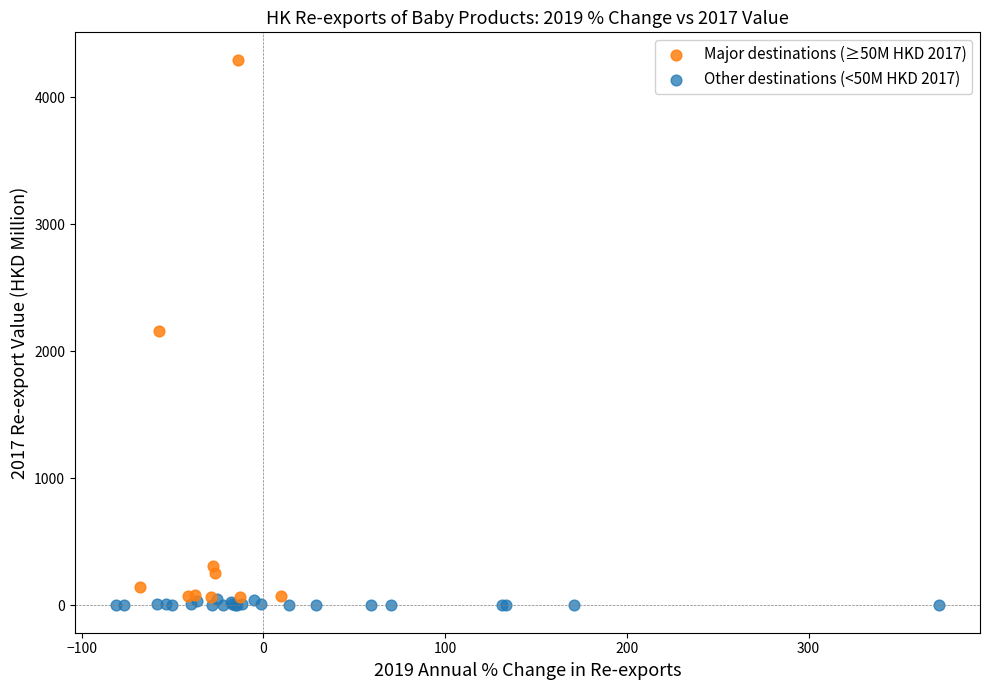

Which series has the largest Y range (max minus min)?

Major destinations (≥50M HKD 2017)